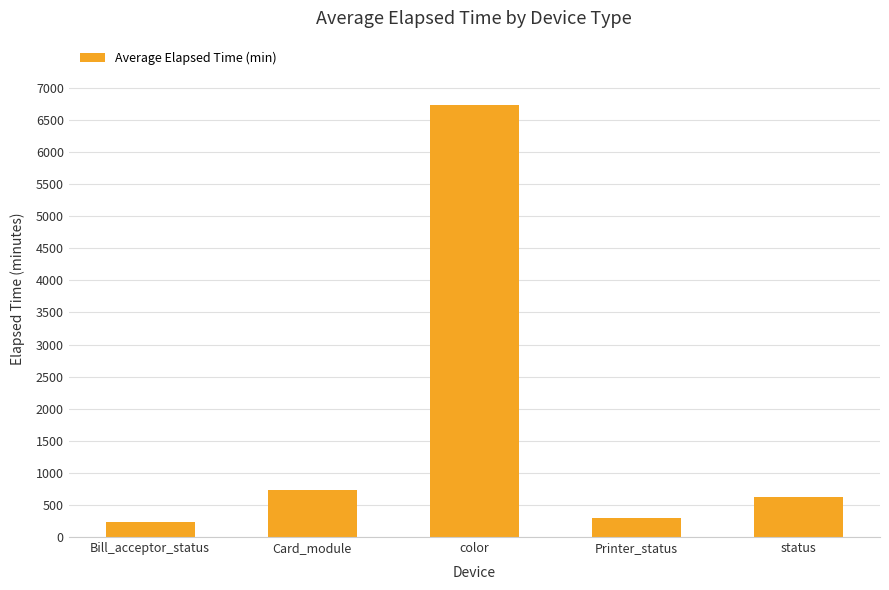

What is the label of the 4th bar from the left?

Printer_status